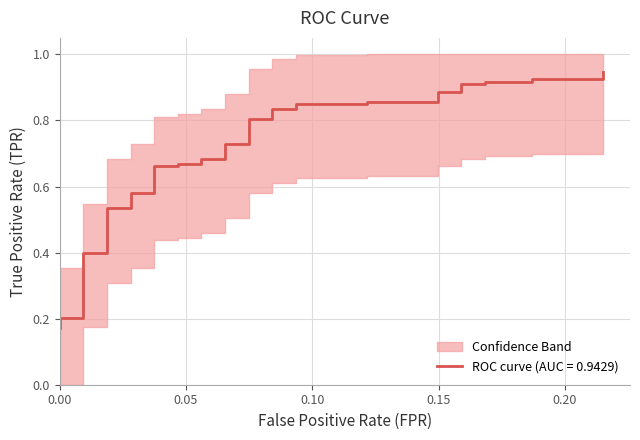

What is the sum of all values?

25.6